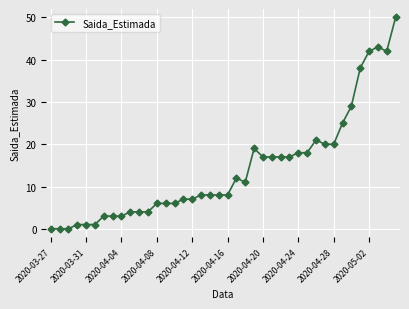

What is the value of the 23rd point from the left?

11